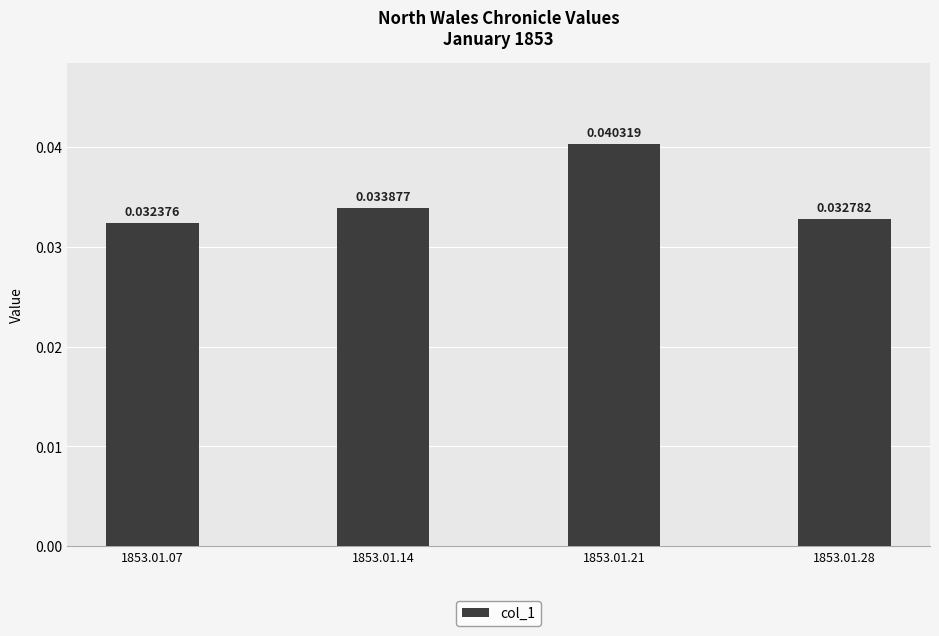

How many series are shown in this chart?

1